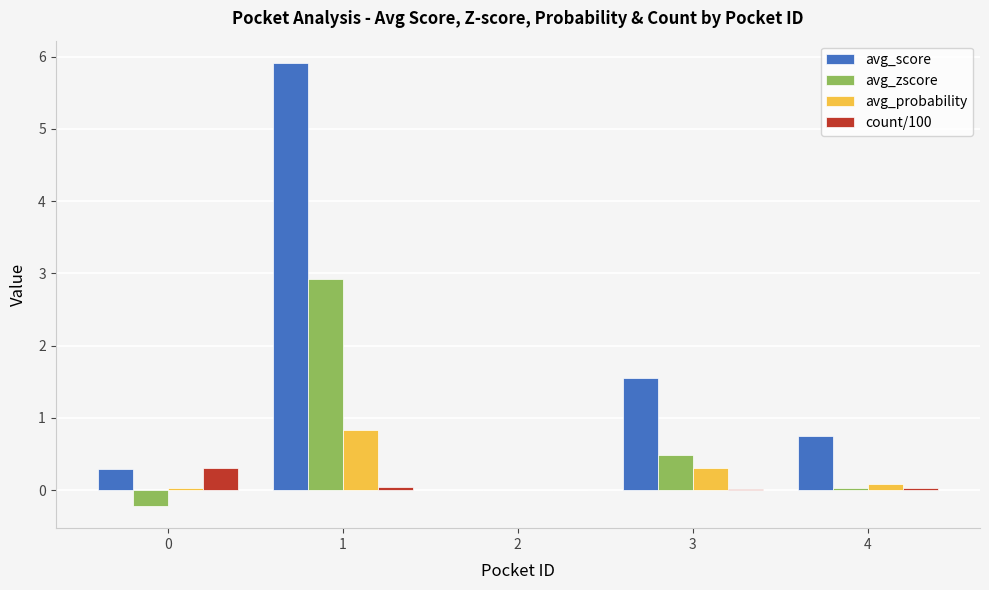

What is the sum of all avg_zscore values?

3.2